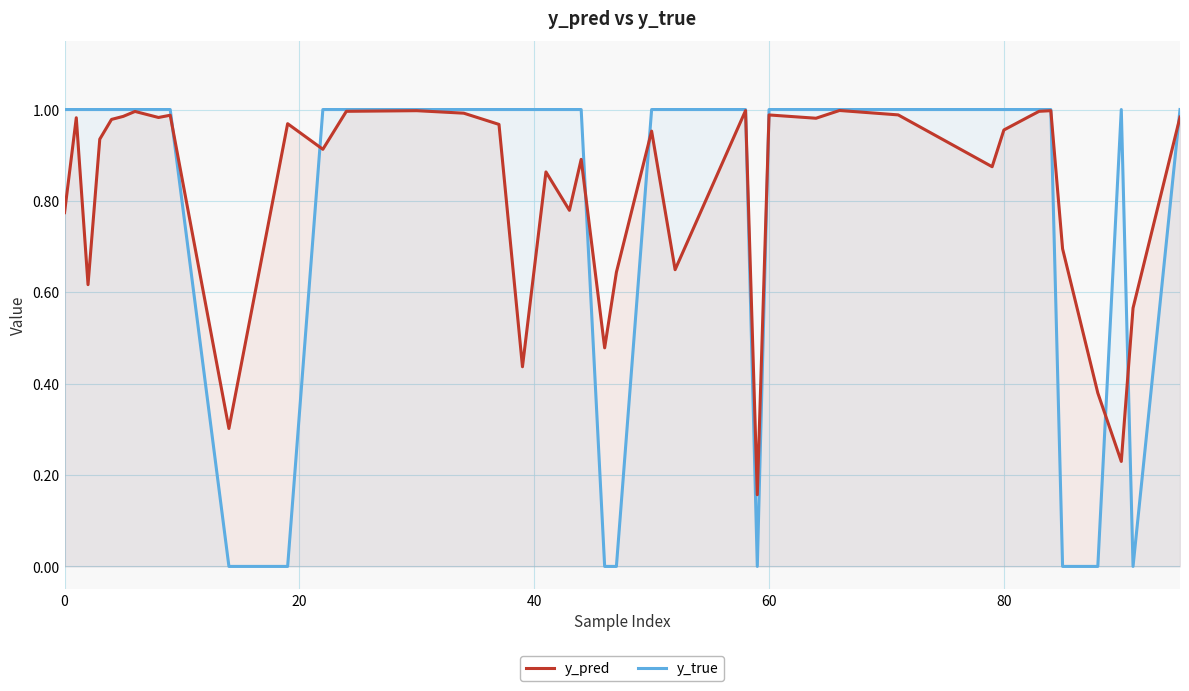

True or false: y_pred has a value of 1.0 at 60.

True